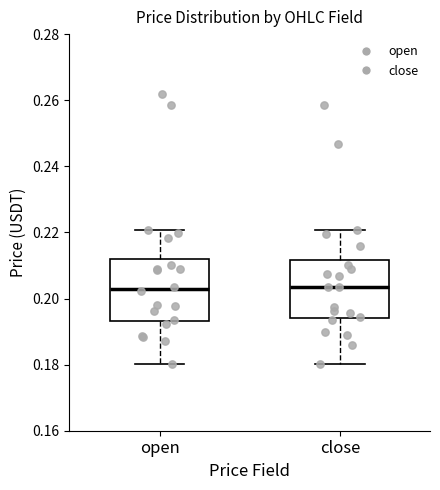

Where does the median line of the box for open sit on the y-axis? The values are not printed on the chart, so give them approximately, as read against the axis.

0.202